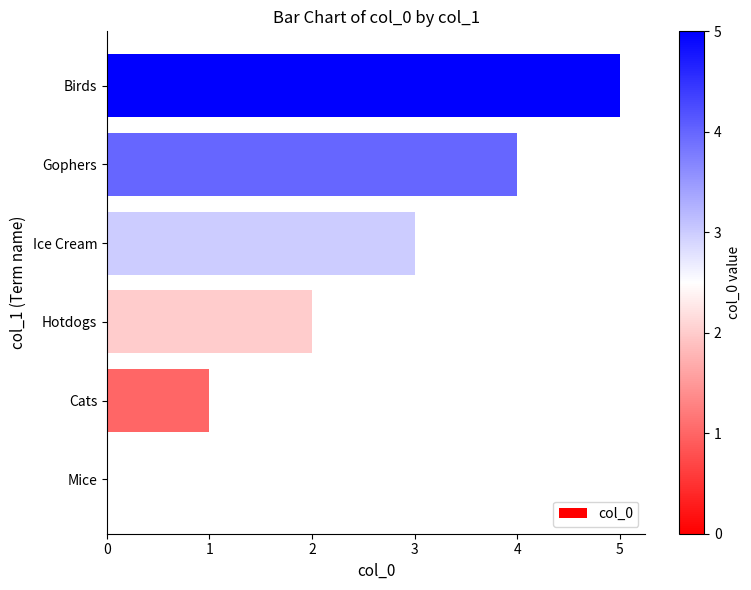

Count the values in the range 1 to 4.

4